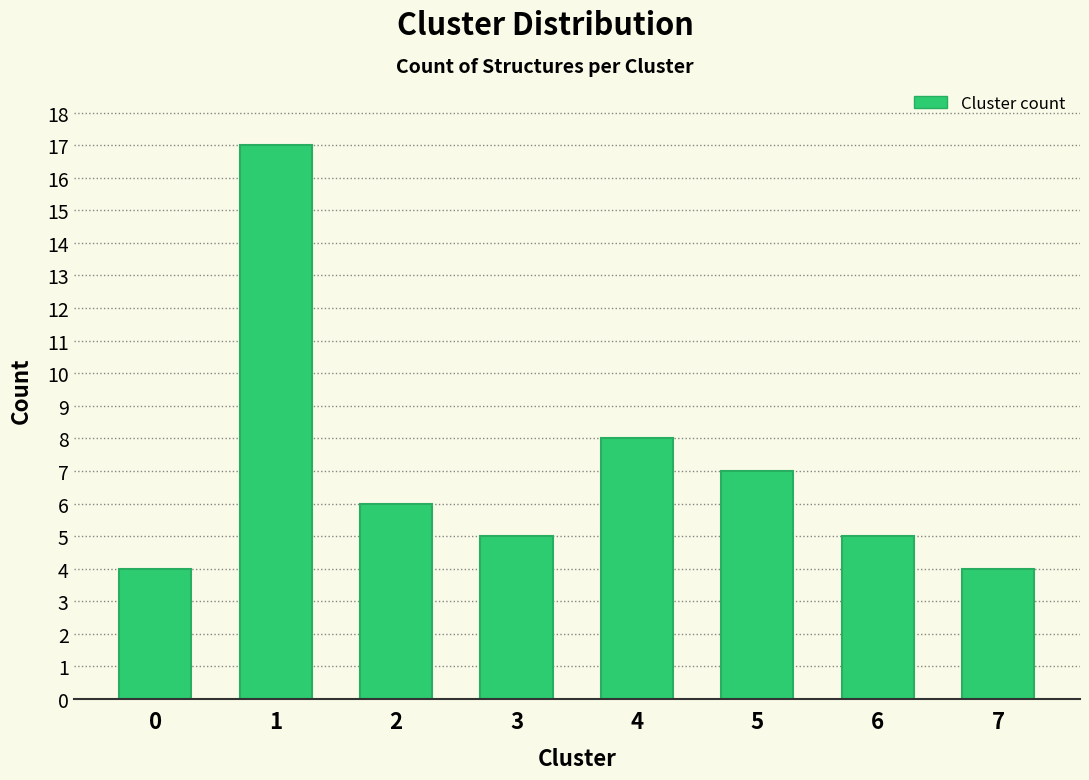

Reading right to left, extract all data points from this chart.

7=4	6=5	5=7	4=8	3=5	2=6	1=17	0=4